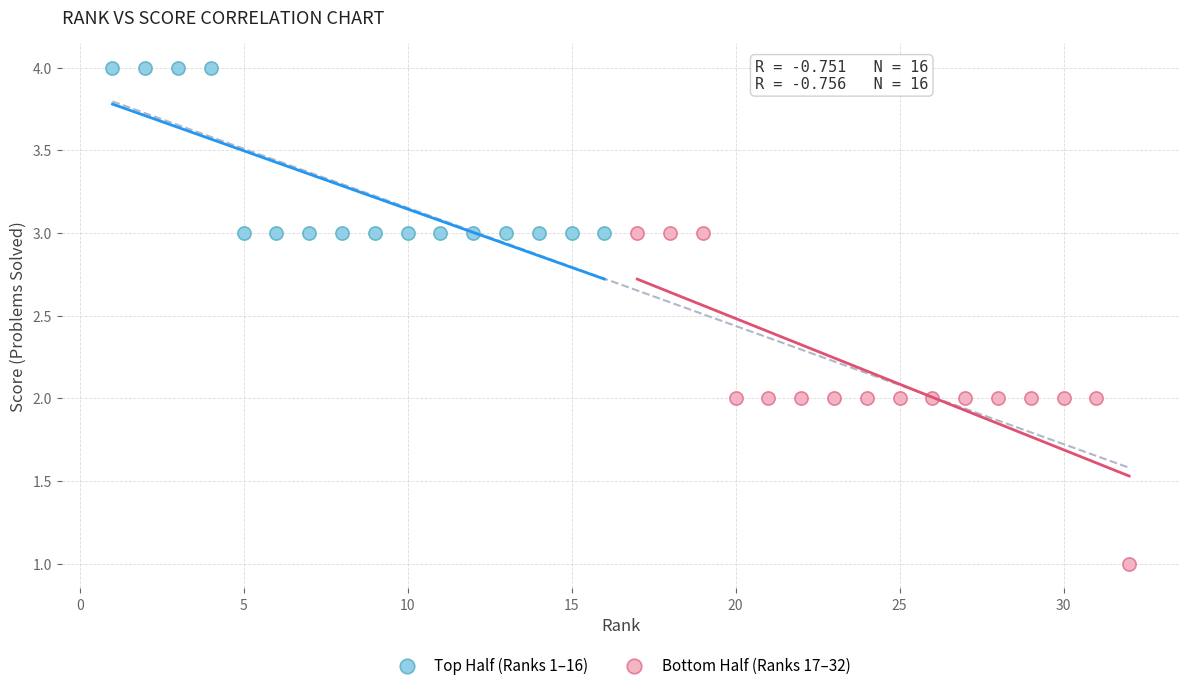

Which series contains the highest Y value?

Top Half (Ranks 1–16)